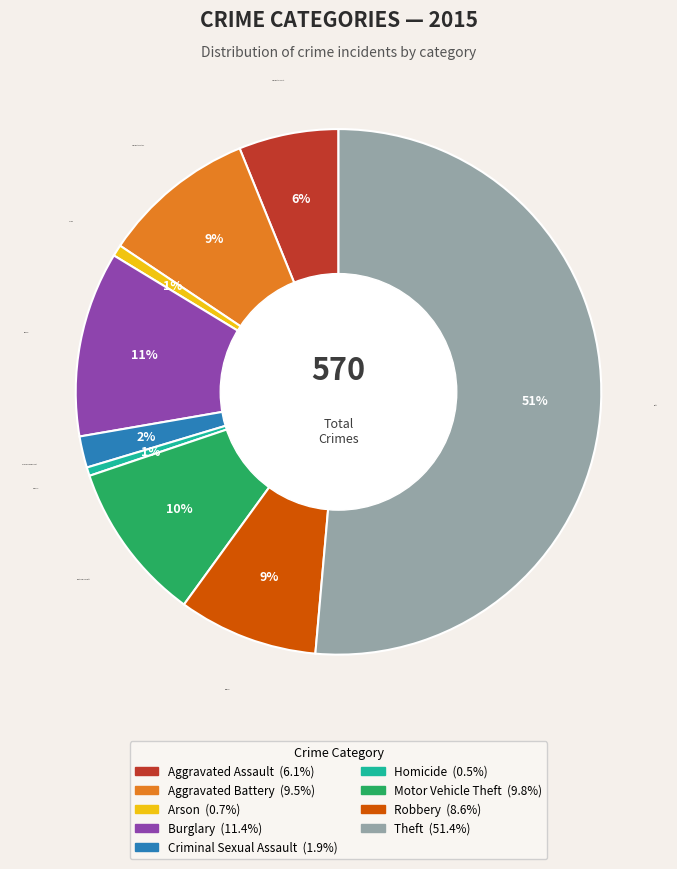

To the nearest percent, what is the combined percentage of Aggravated Assault and Homicide?

7%